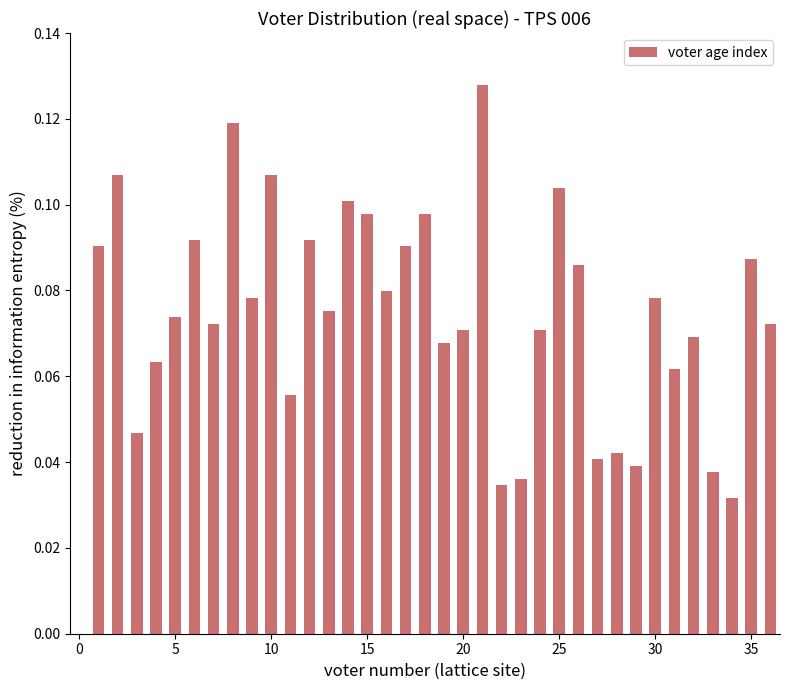

What is the sum of all values?

2.7